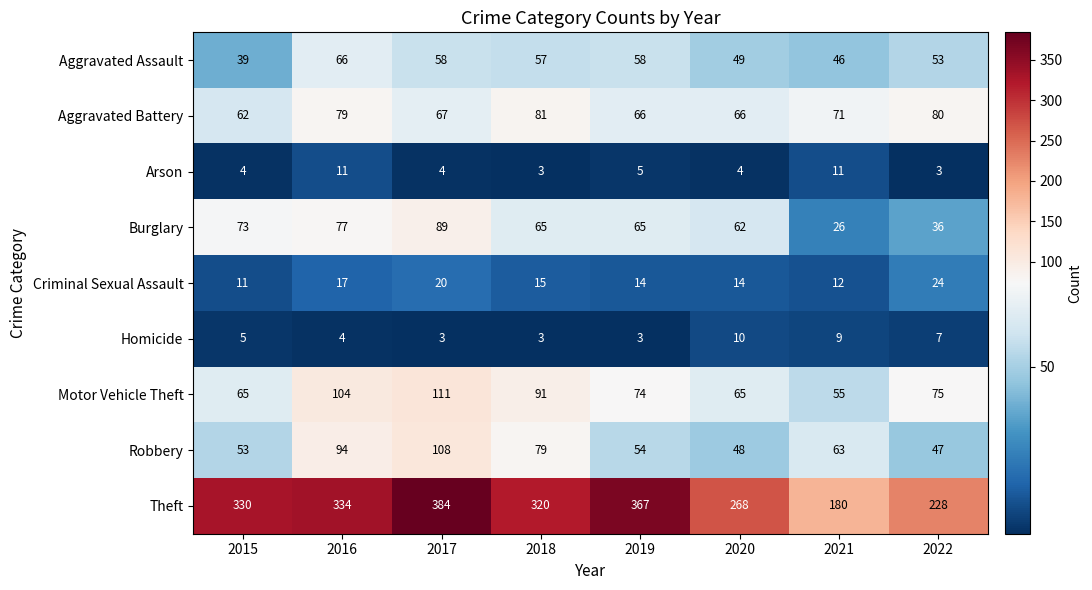

Which label corresponds to the largest value in the chart?

2017